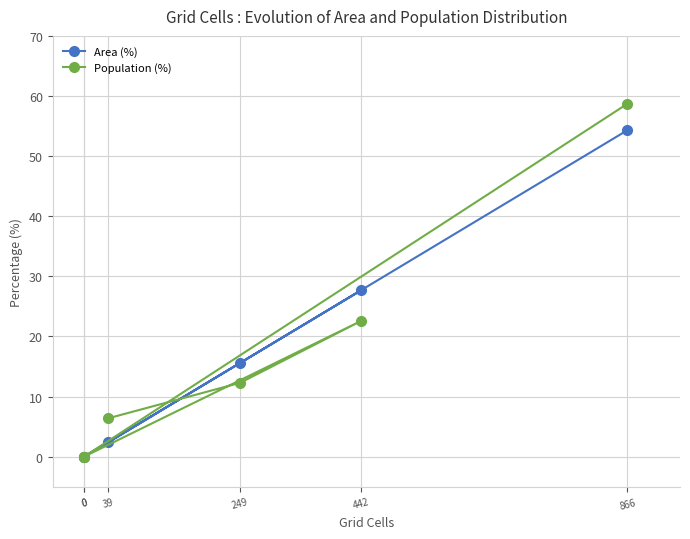

What are all the series names shown in the legend?

Area (%), Population (%)